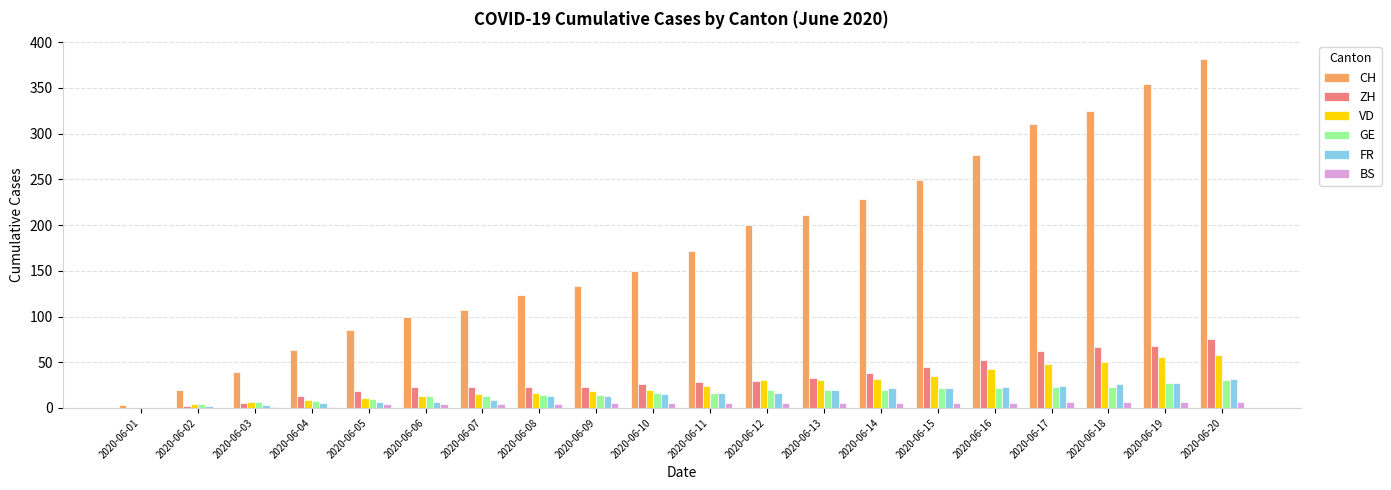

The value of CH at 2020-06-10 is 63. True or false?

False